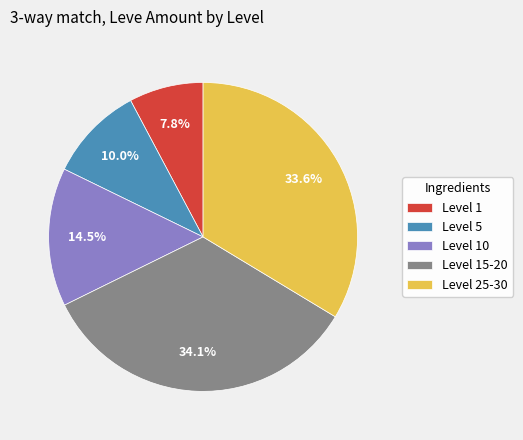

What is the smallest slice in the pie chart?

Level 1